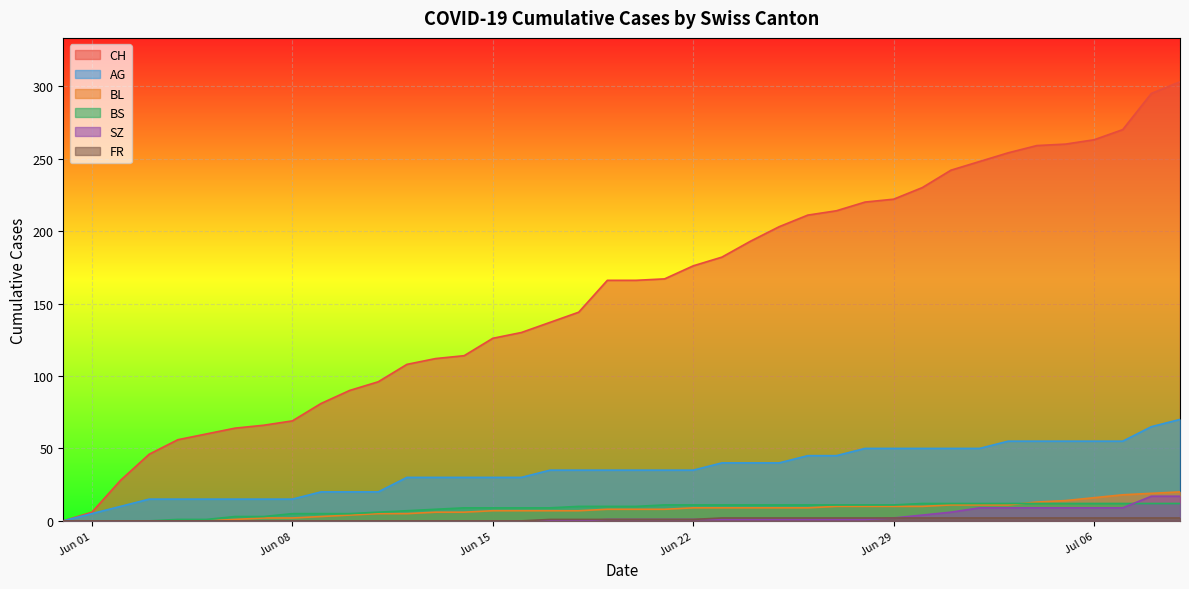

The value of CH at 2020-06-19 is 166. True or false?

True